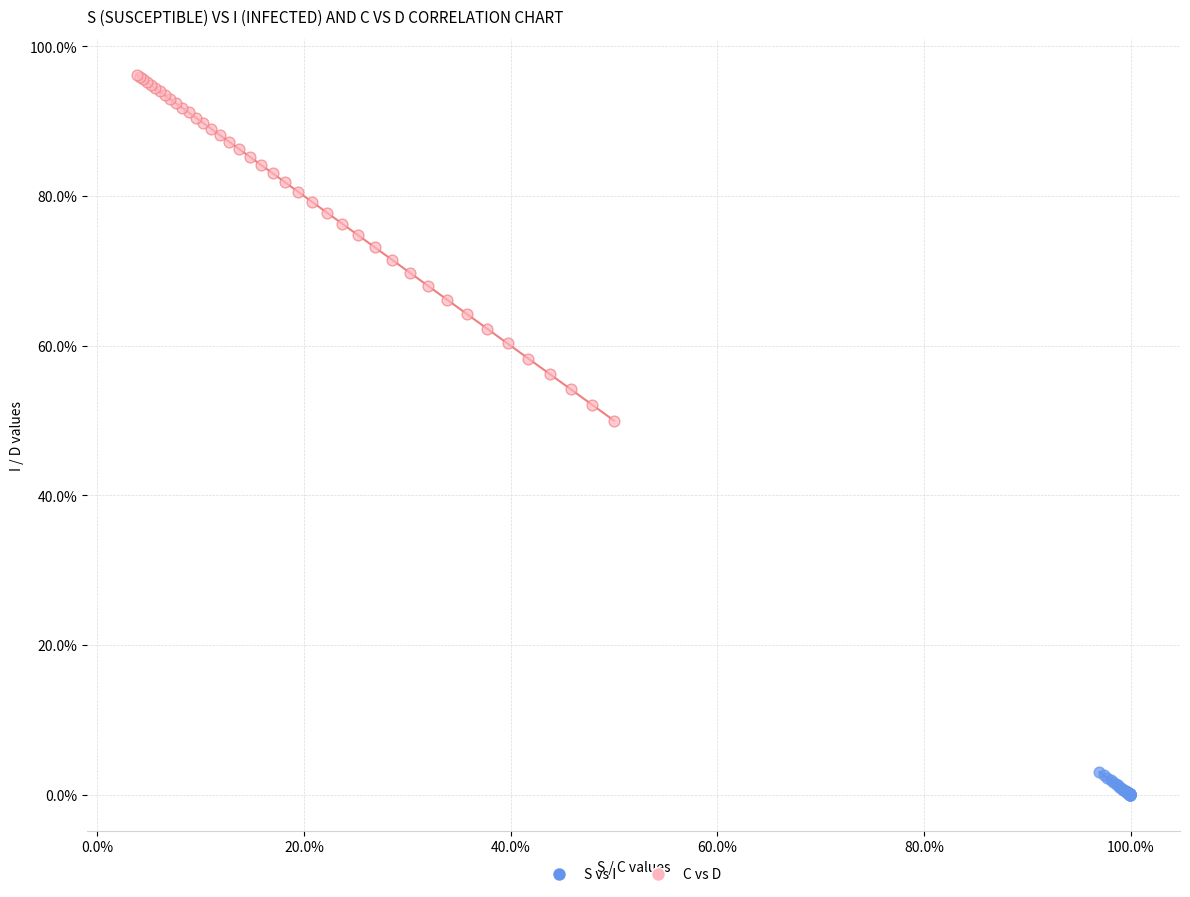

What are all the series names shown in the legend?

S vs I, C vs D